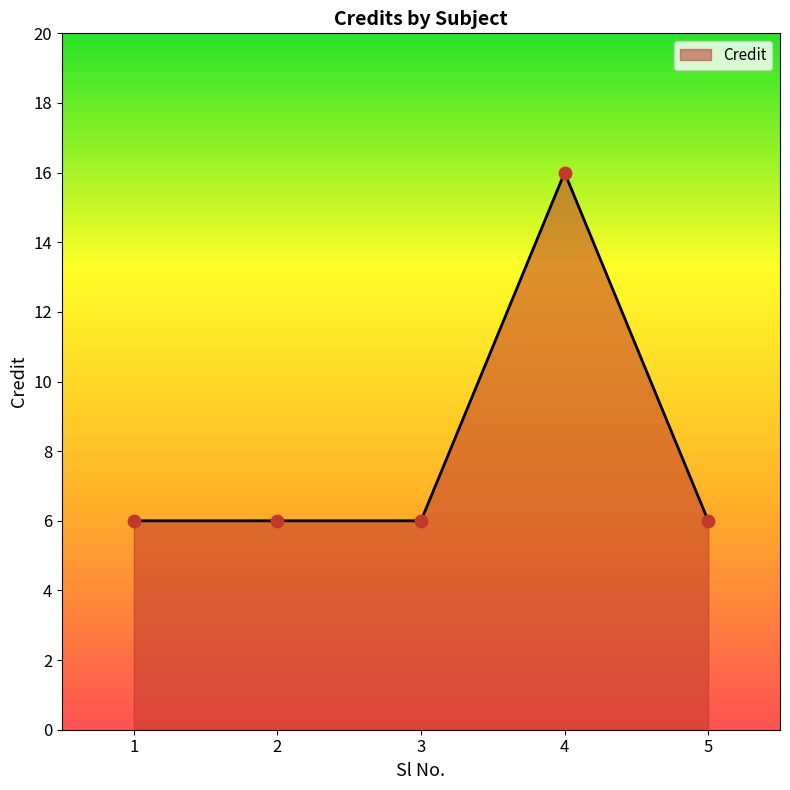

Approximately how many times larger is the value at 4 compared to 1?

2.7